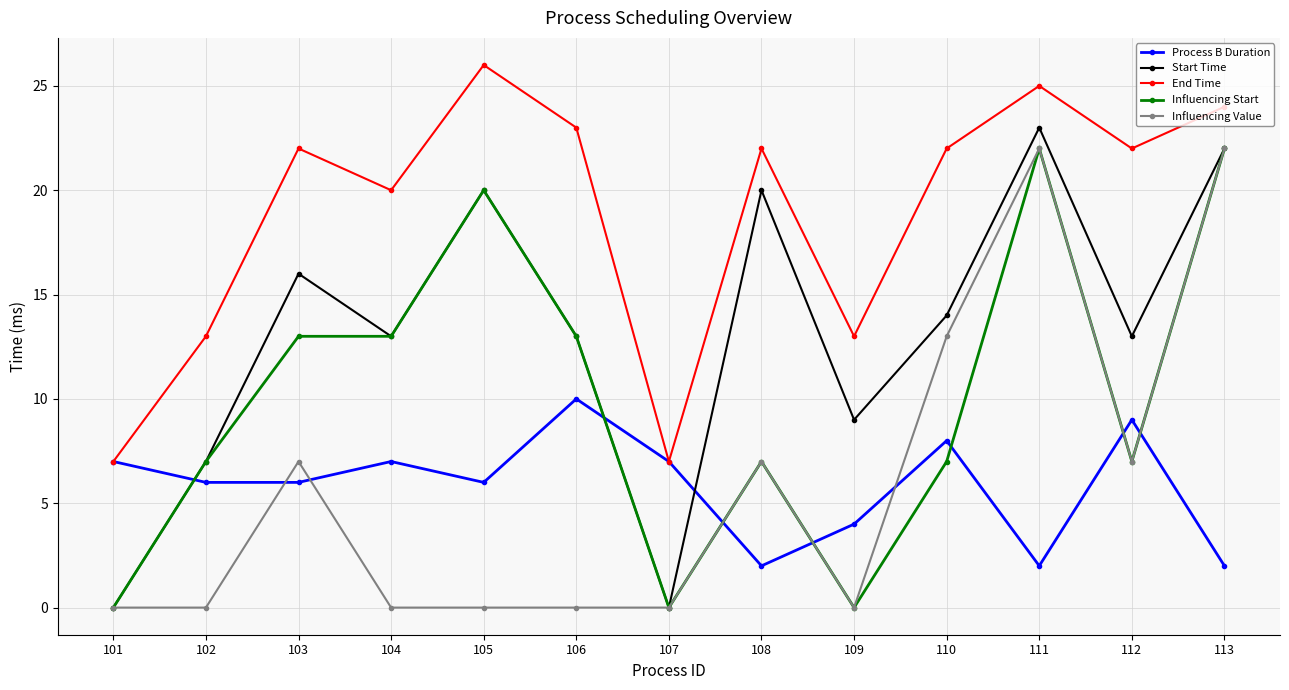

What are all the series names shown in the legend?

Process B Duration, Start Time, End Time, Influencing Start, Influencing Value